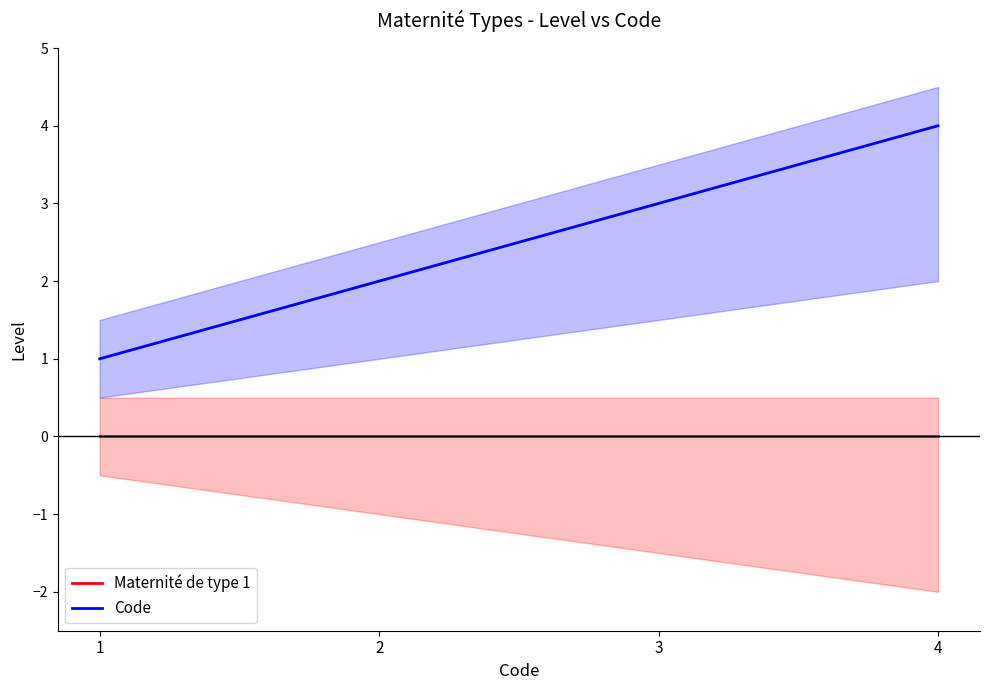

What is the value of the Code point at the 1st from the left?

1